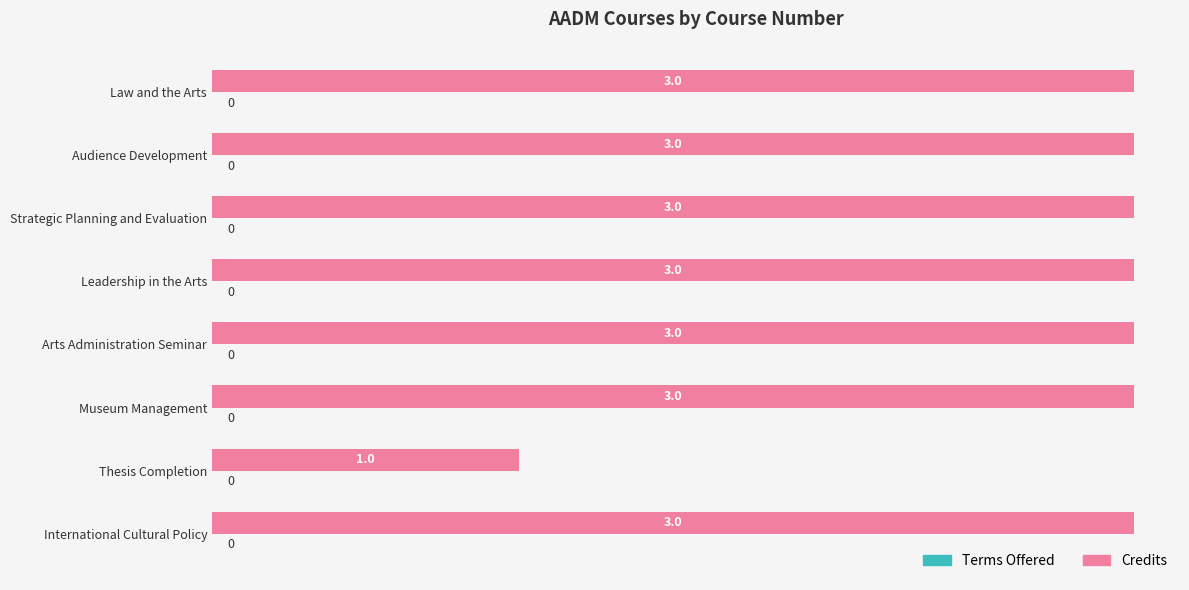

Reading top to bottom, what are all the values shown in this chart?

Law and the Arts=3	Audience Development=3	Strategic Planning and Evaluation=3	Leadership in the Arts=3	Arts Administration Seminar=3	Museum Management=3	Thesis Completion=1	International Cultural Policy=3